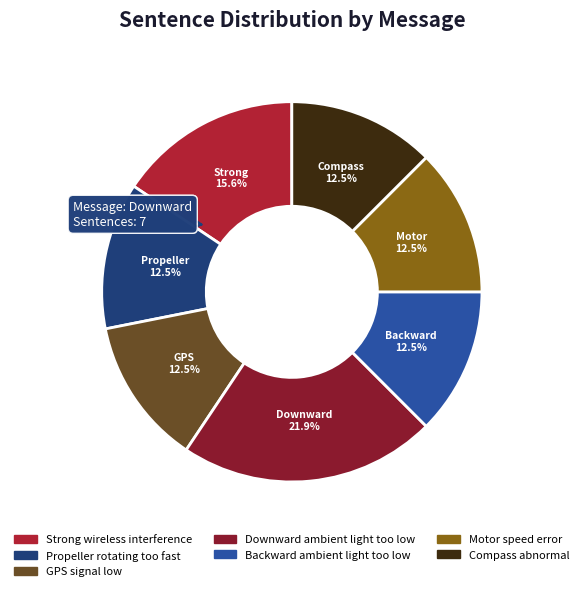

Does any single category account for the majority?

No